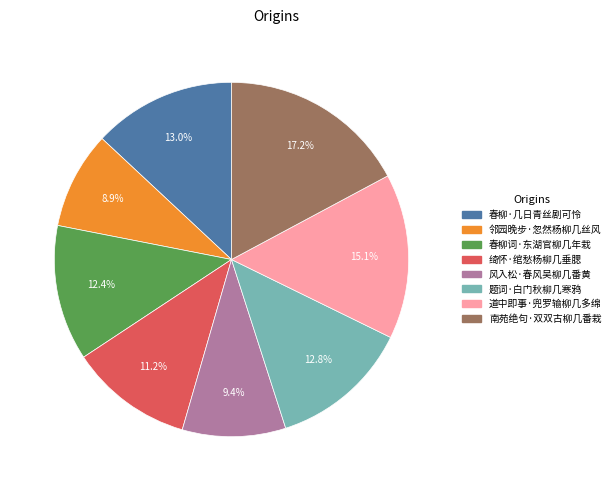

Count the number of slices in the pie.

8